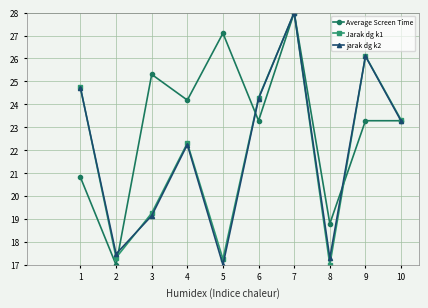

The Average Screen Time series shows 25.3 at 3. True or false?

True